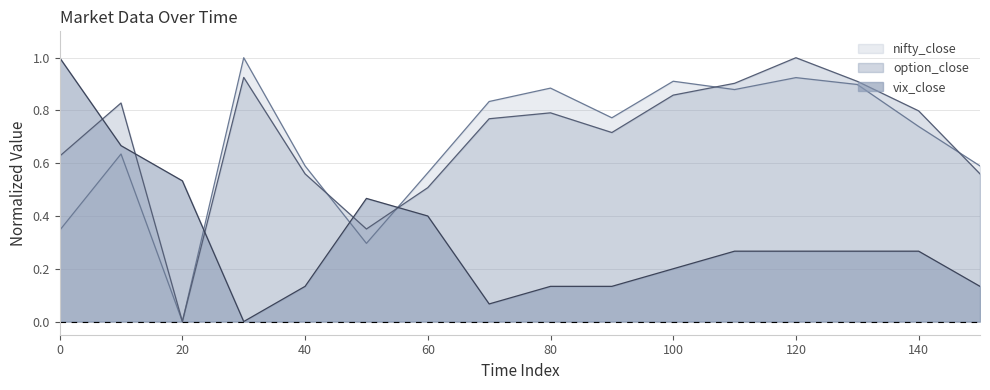

How many intersections are there between vix_close and nifty_close?

3